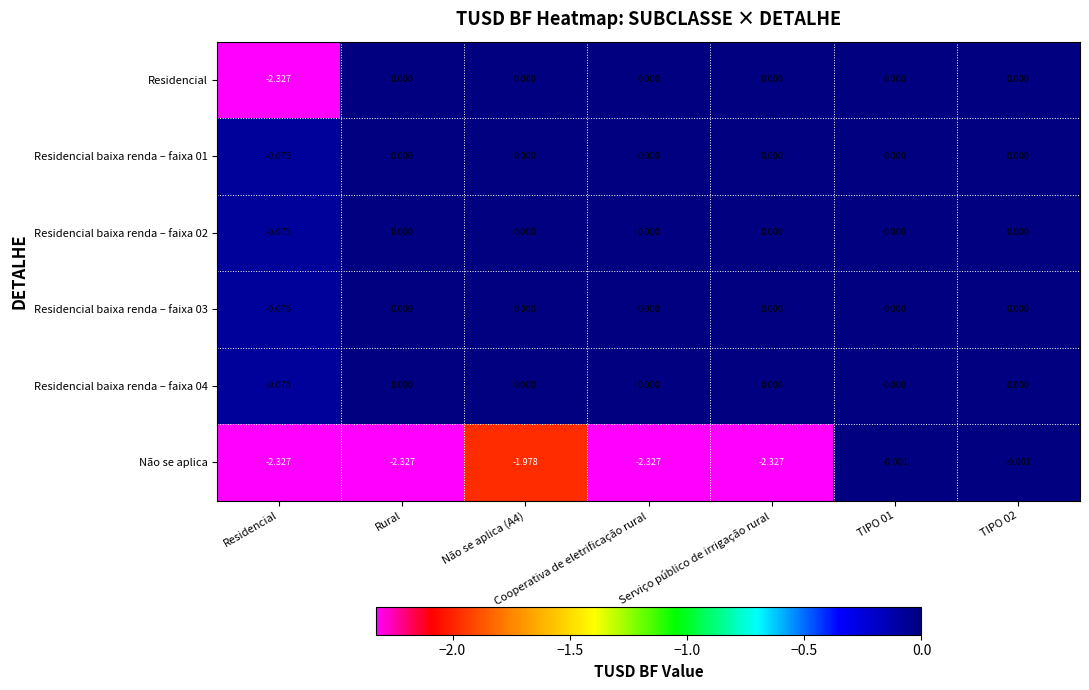

Which series has the largest range (max minus min)?

Residencial